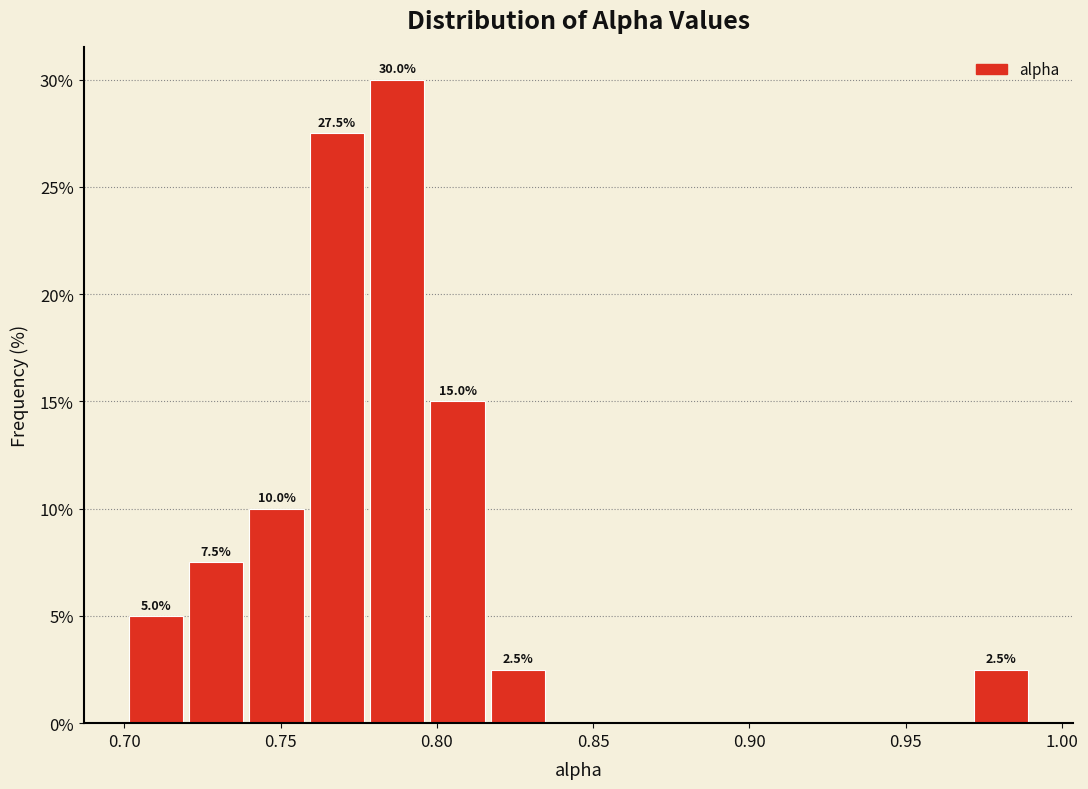

Around what value on the x-axis is the tallest bar? Give the approximate position of its centre, as read against the axis.

0.785